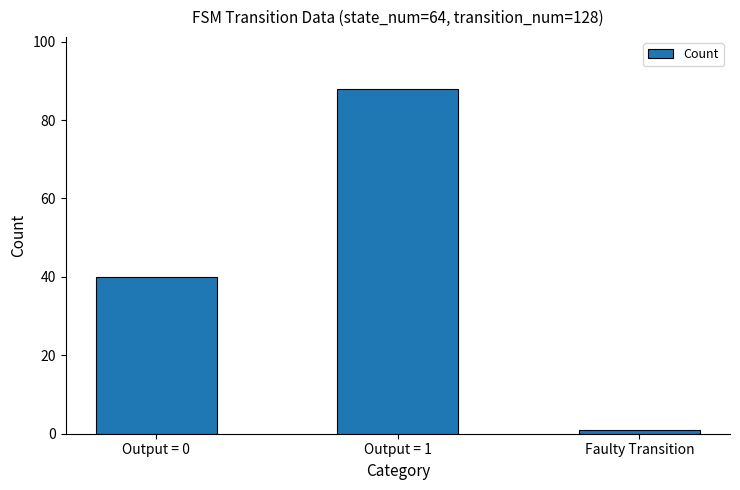

What is the label of the 3rd bar from the right?

Output = 0